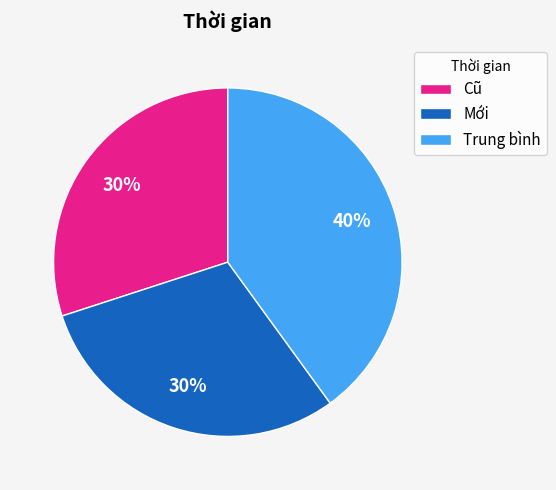

To the nearest percent, what portion does Trung bình represent?

40%